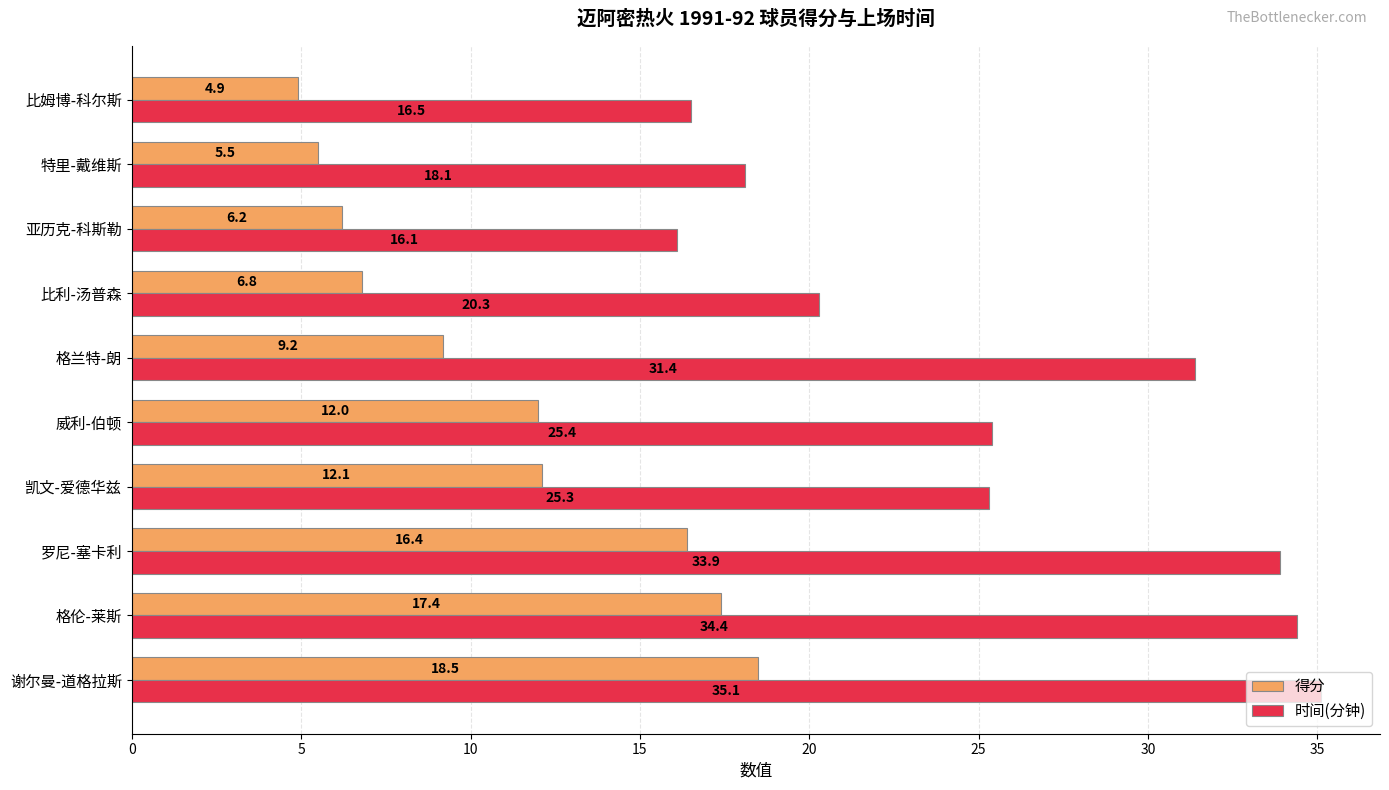

True or false: 得分 has a value of 6.8 at 比利-汤普森.

True